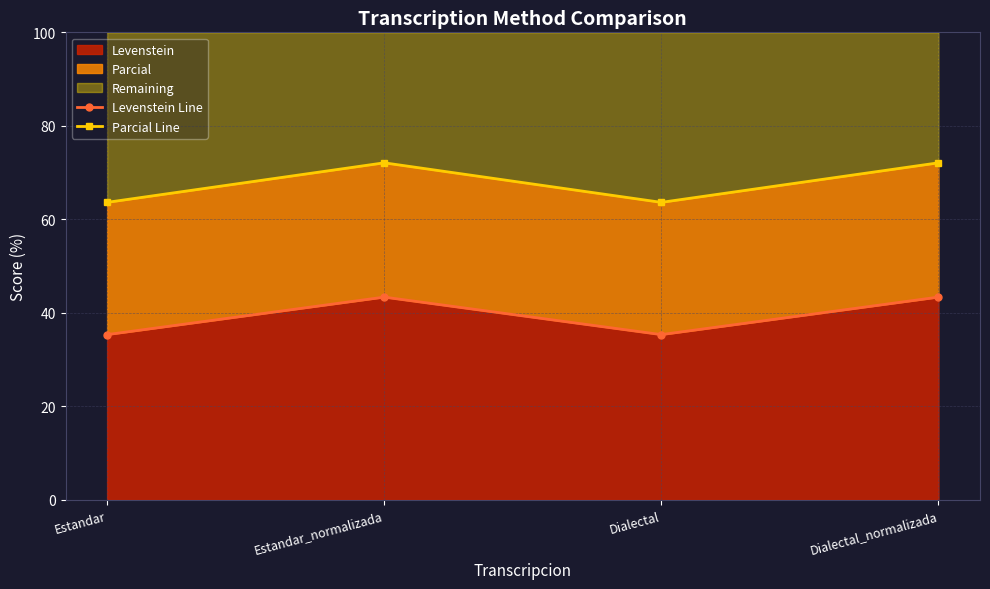

True or false: Parcial Line has more than 2 interior local peaks.

False